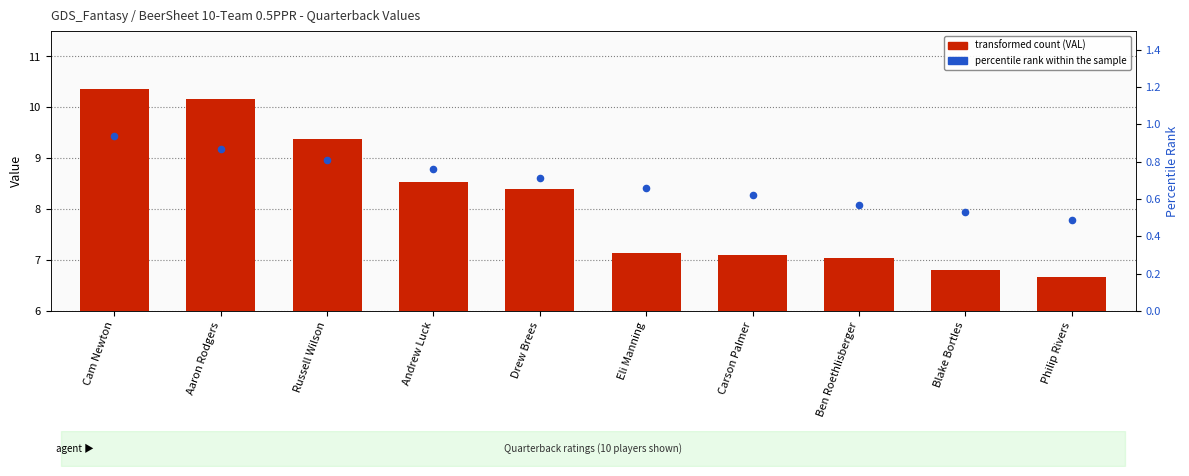

Which has a higher value, Cam Newton or Blake Bortles?

Cam Newton